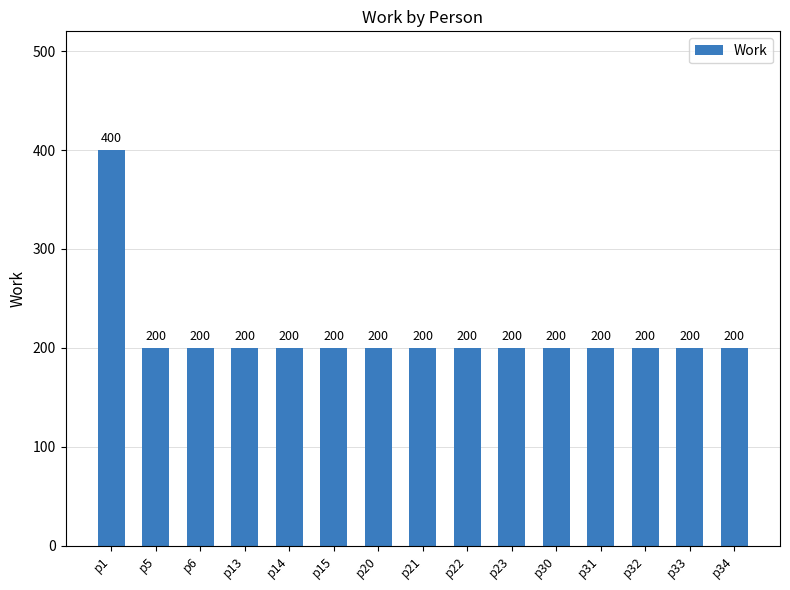

True or false: the data shows 350 at p23.

False